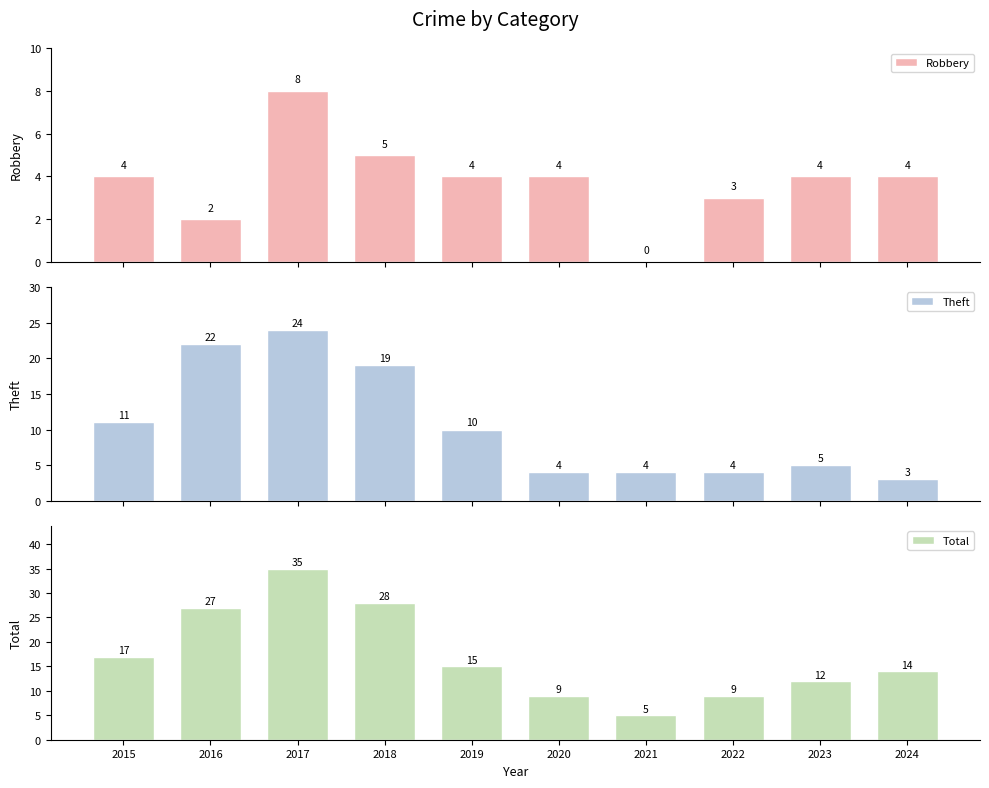

True or false: Robbery has a value of 6 at 2023.

False